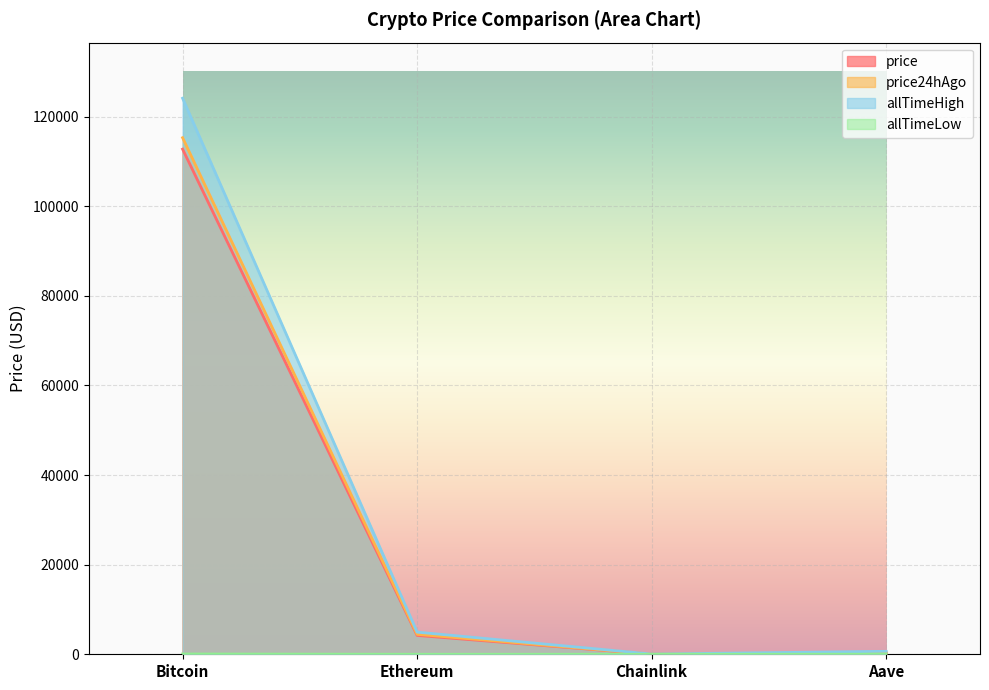

Which category has the highest value across all series?

Bitcoin